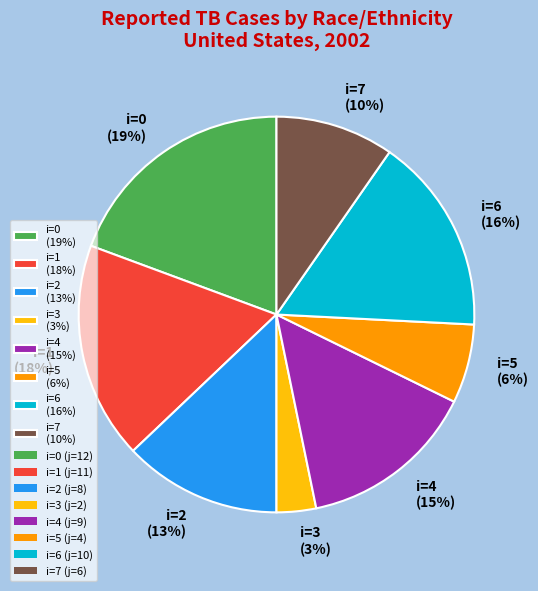

To the nearest percent, what is the difference between the largest and smallest slice percentages?

16%